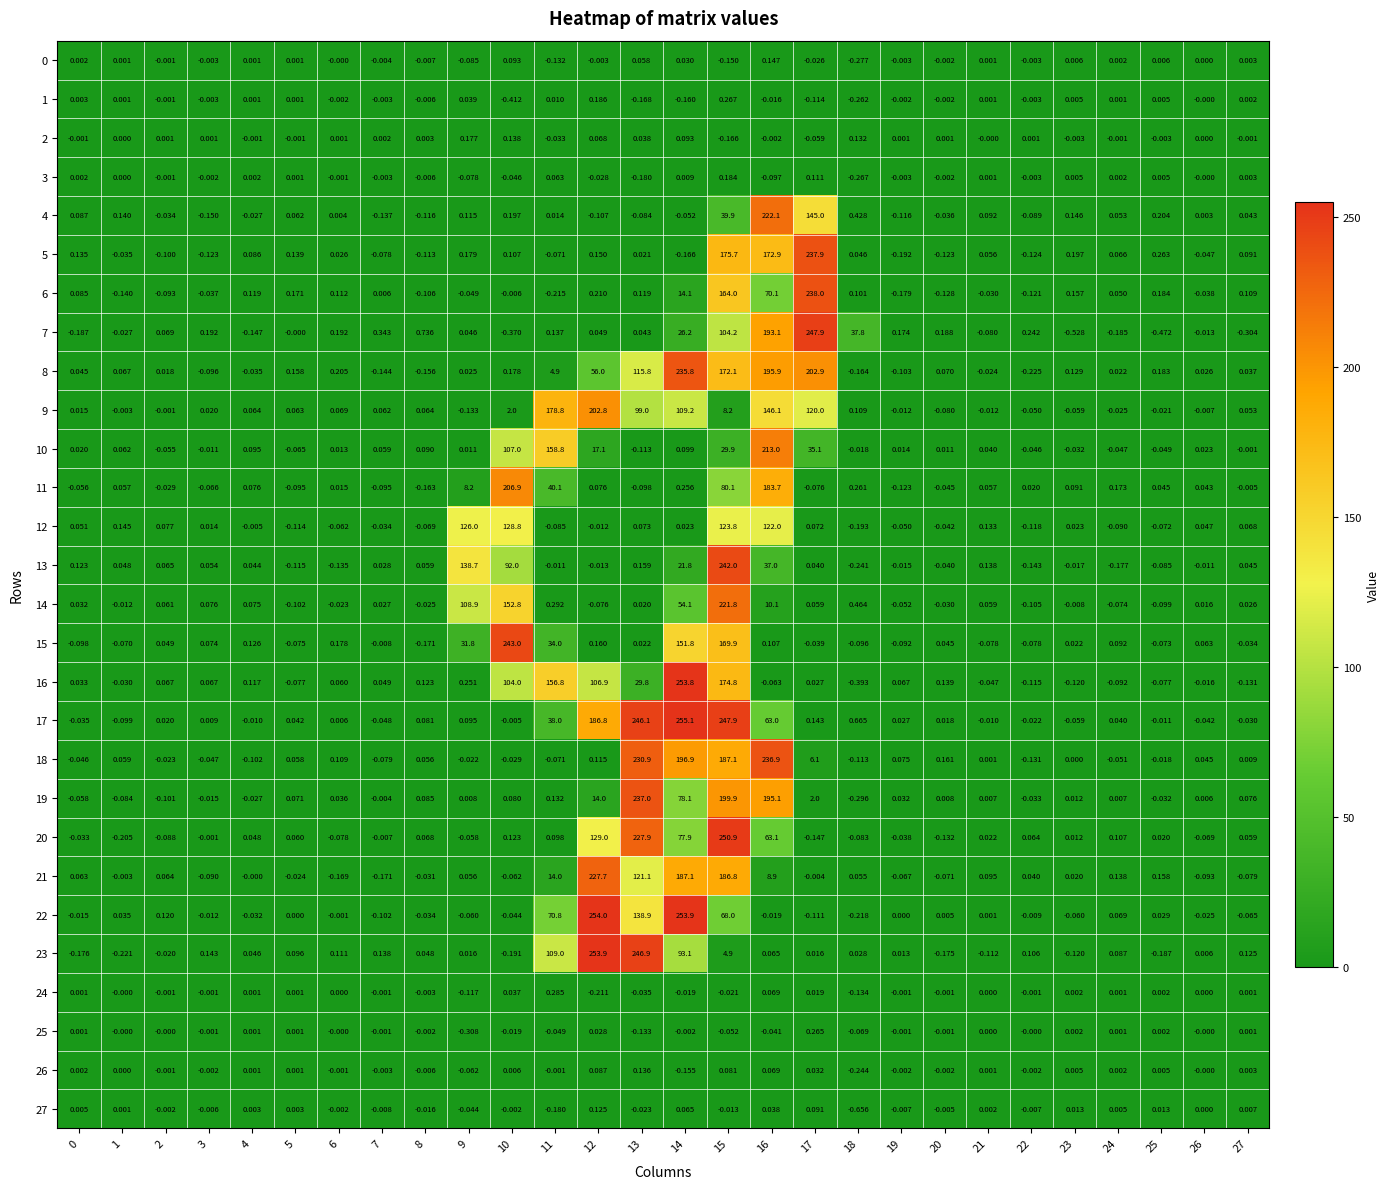

Is the value of 23 at 13 greater than the value of 11 at 27?

Yes